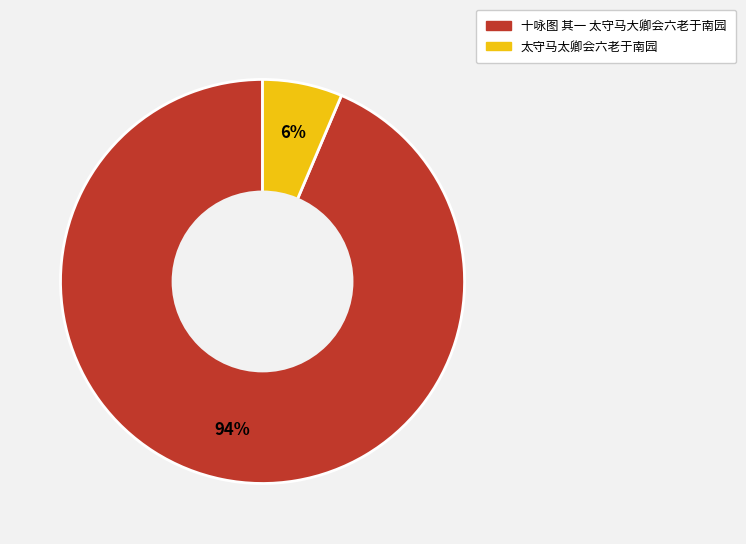

Is it true that 太守马太卿会六老于南园 is 6% of the pie?

True